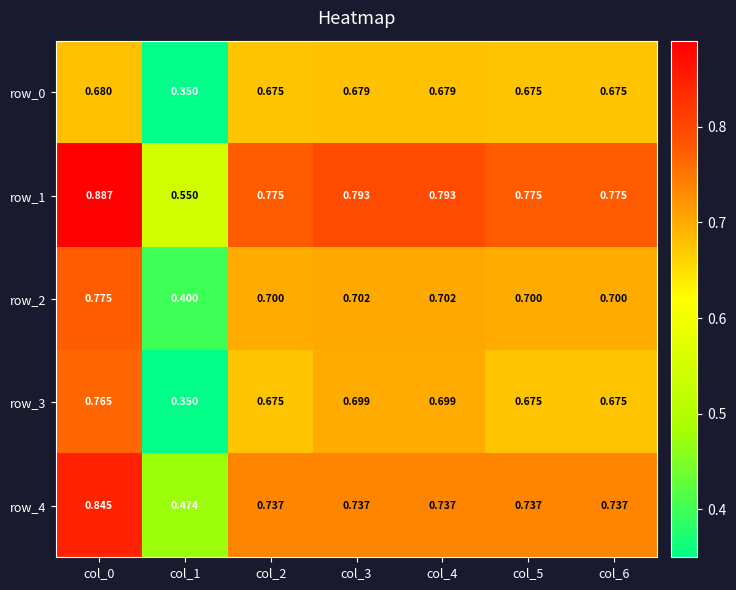

Is the value of row_0 at col_5 greater than the value of row_4 at col_2?

No